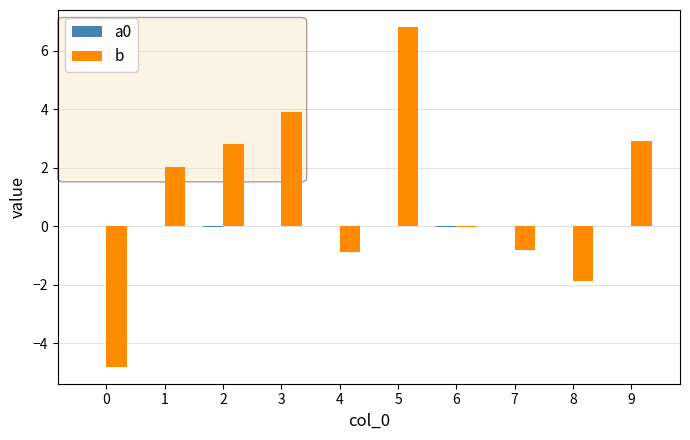

Between 6 and 9, which series saw the biggest shift?

b